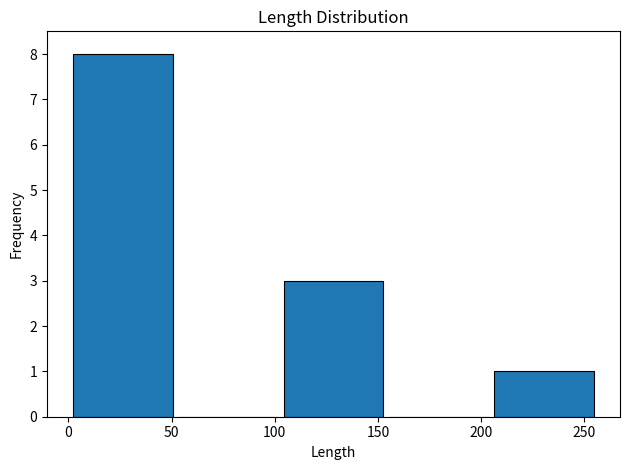

Which range on the x-axis has the tallest bar?

1 to 52